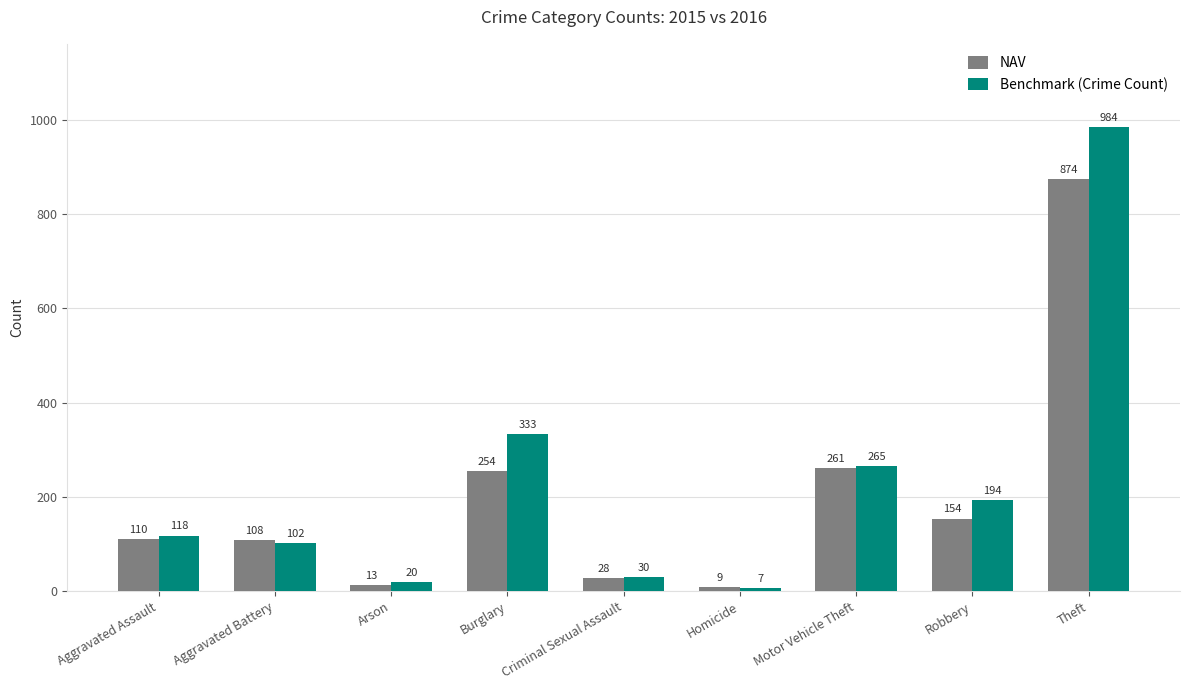

What is the difference between the NAV values at Homicide and Aggravated Battery?

99